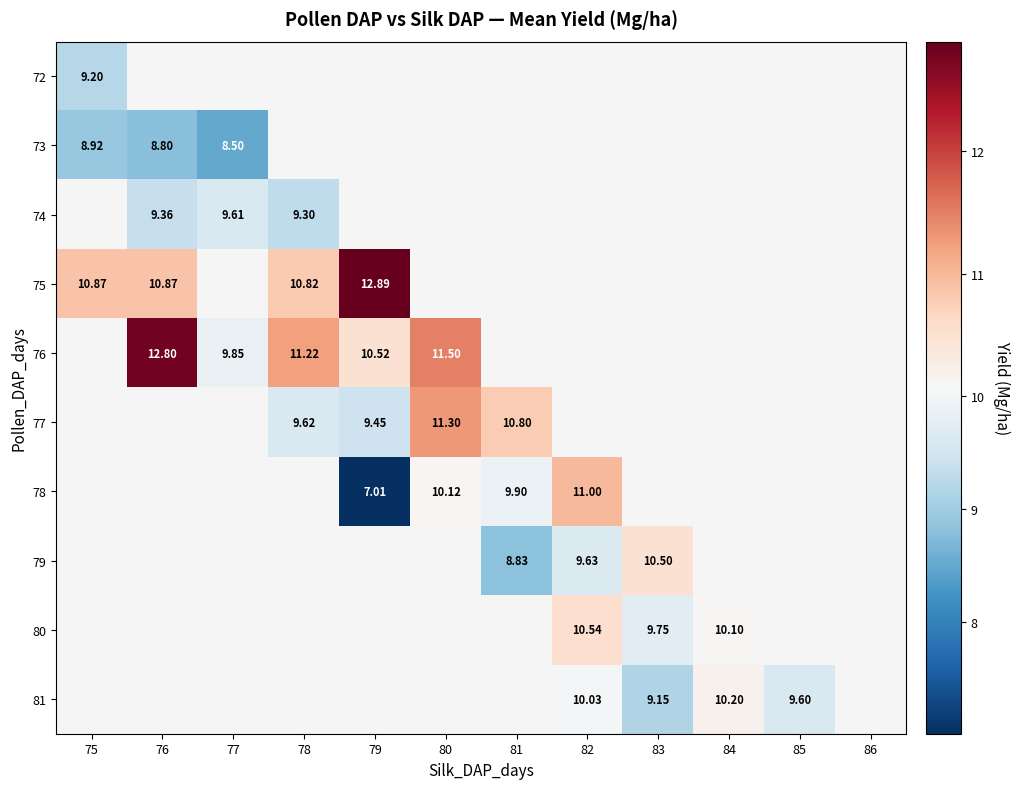

How many categories are shown in the chart?

12